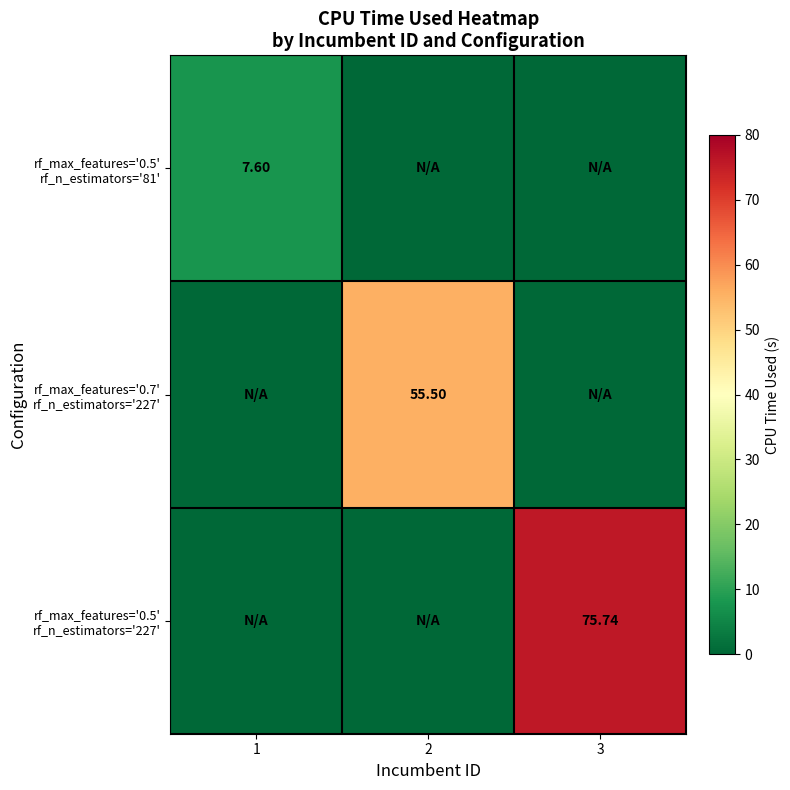

At which label does rf_max_features='0.7' rf_n_estimators='227' reach its peak?

2